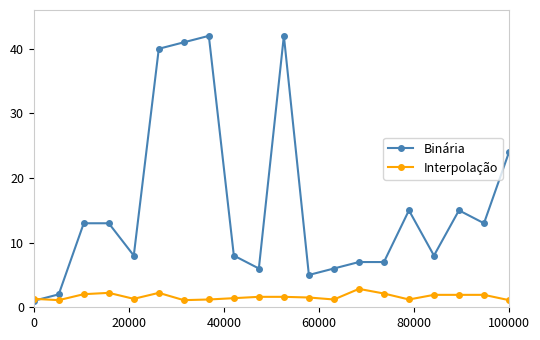

Which series has the widest spread of values?

Binária